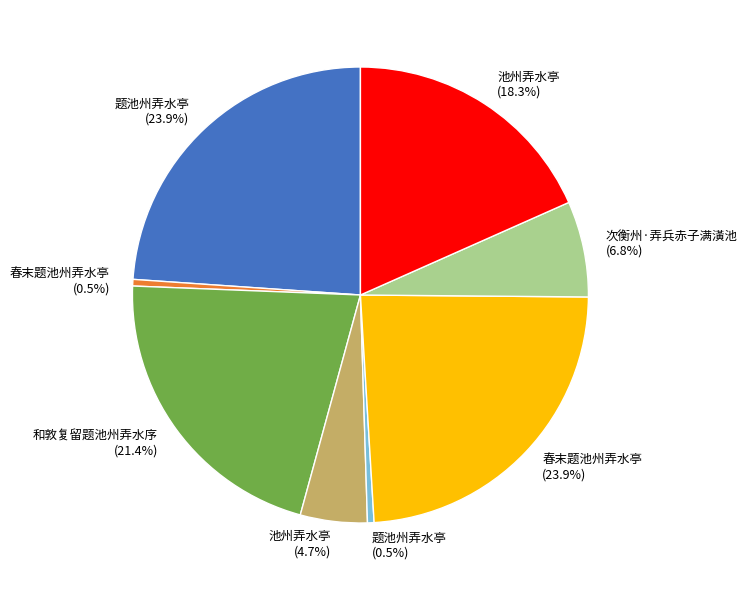

Does any single category account for the majority?

No